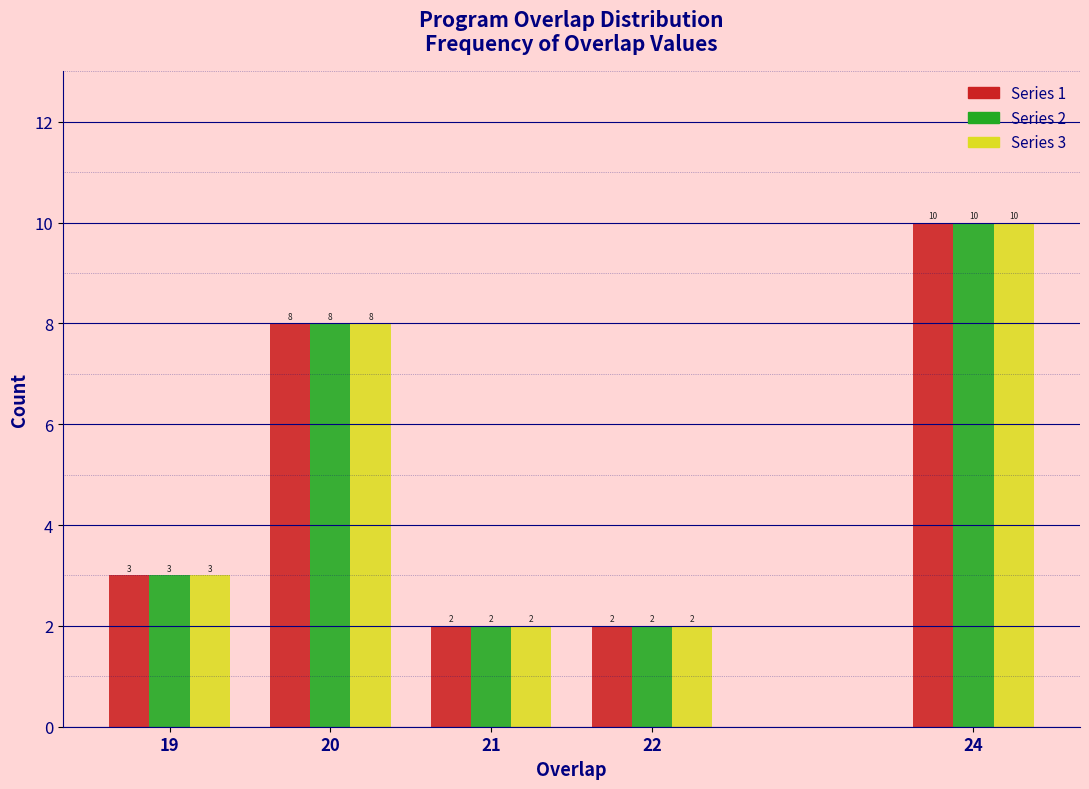

Reading left to right, transcribe all the data shown in this chart.

Series 1: 3	8	2	2	10
Series 2: 3	8	2	2	10
Series 3: 3	8	2	2	10